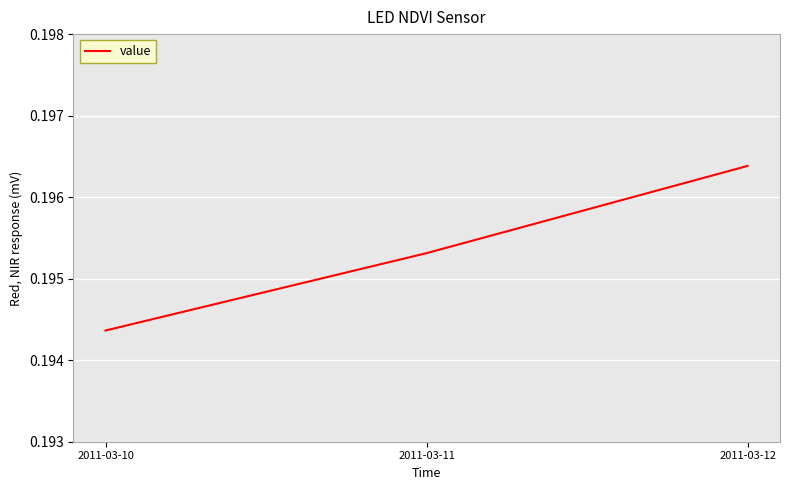

Which category has the lowest value across all series?

2011-03-10